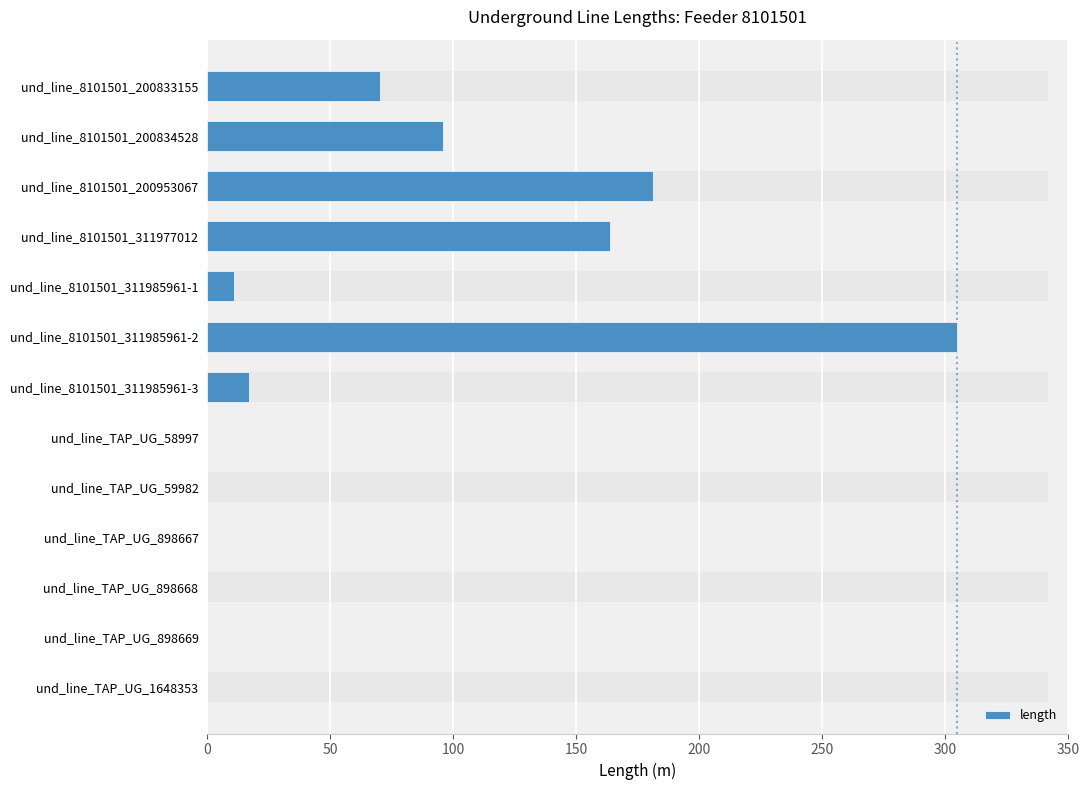

Reading left to right, list all the values displayed in this chart.

70.2	96.1	181.2	163.9	11.0	304.9	17.2	0.0	0.0	0.0	0.0	0.0	0.0